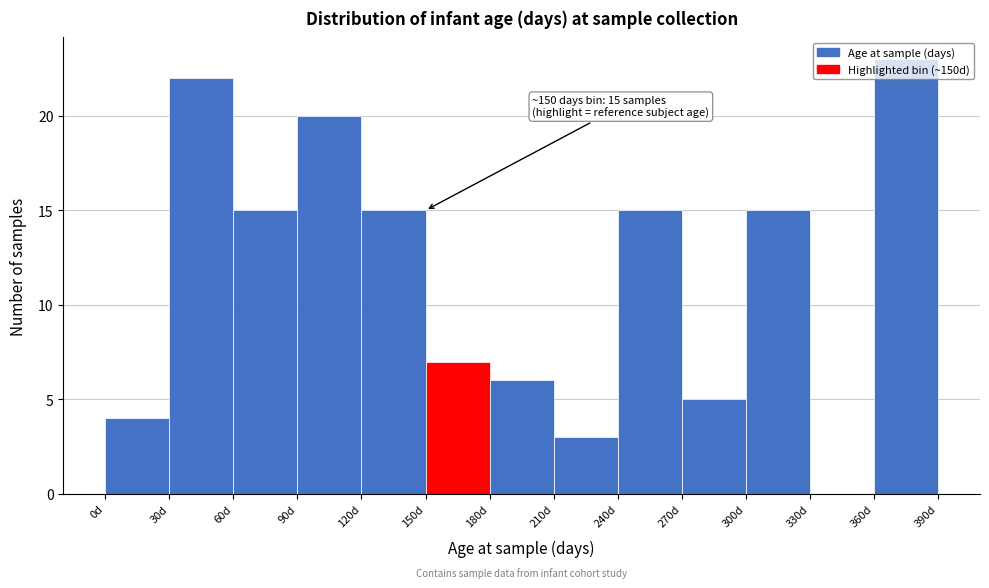

Which range on the x-axis has the tallest bar?

360 to 390